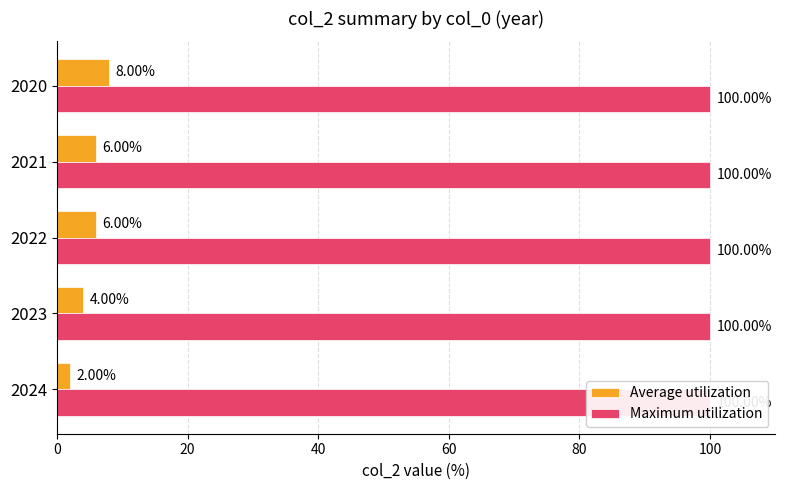

How many Average utilization values are between 4 and 6?

3